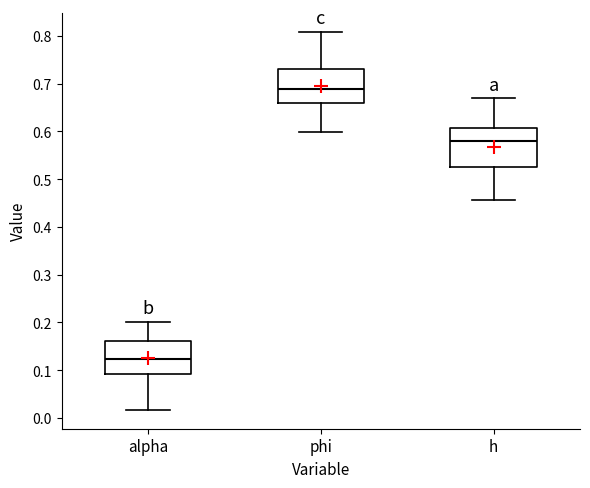

Which box is the tallest, from its lower edge to its upper edge?

h